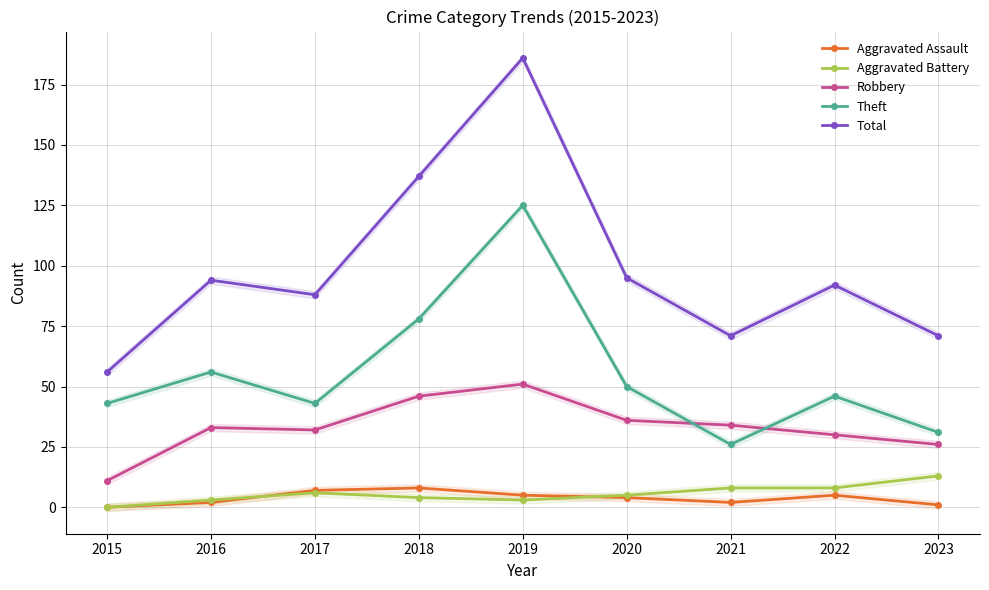

What value does the Total series have at 2022?

92